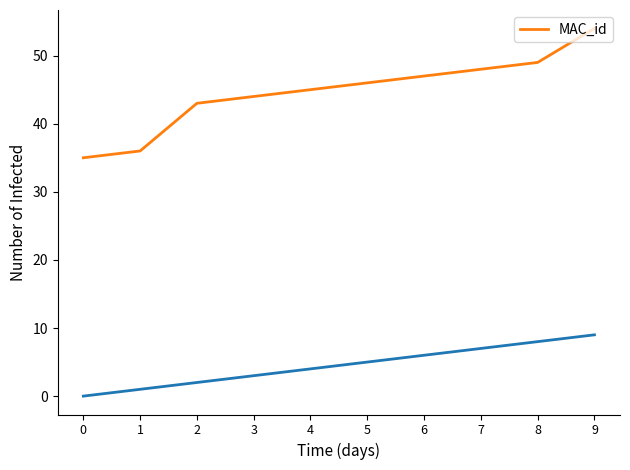

Is this an area chart (filled region under the line)?

No